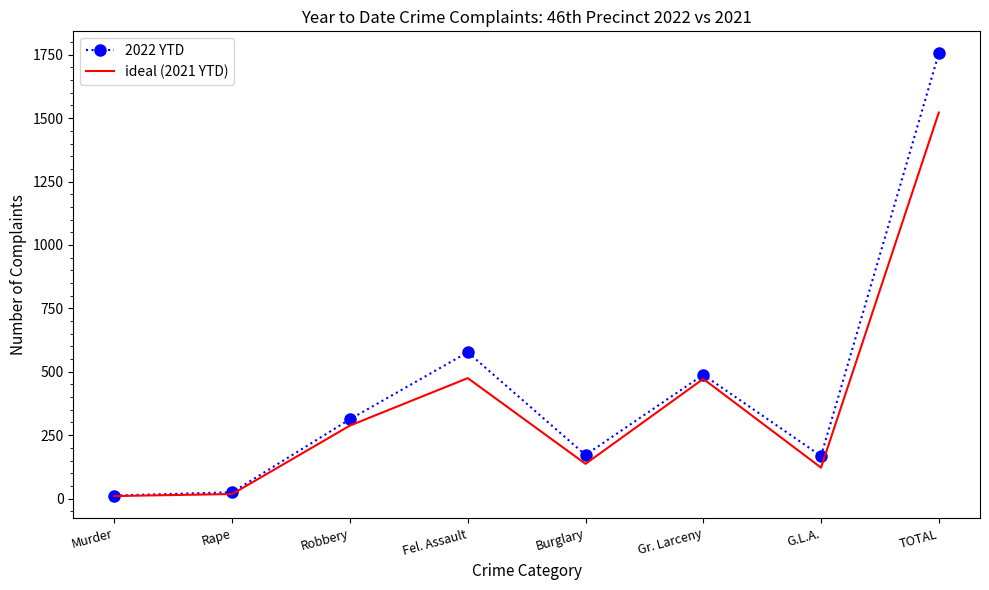

What is the approximate value of ideal (2021 YTD) at Gr. Larceny, to the nearest 10?

470